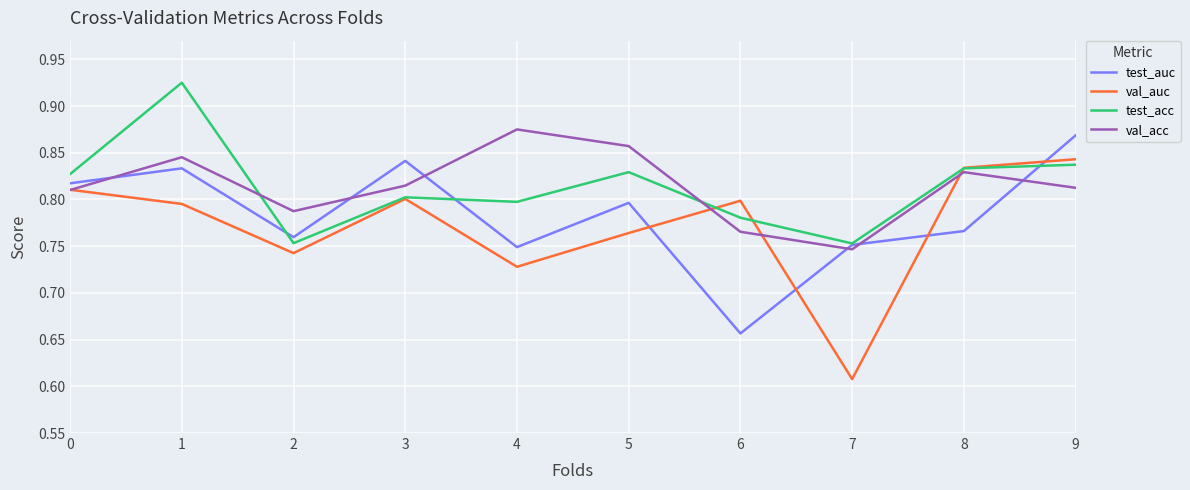

At which category is the sum across all series the highest?

1